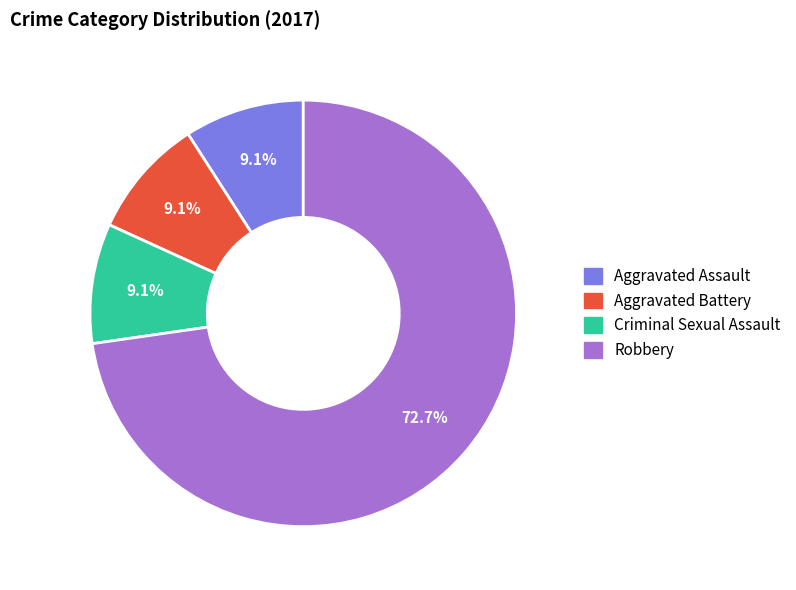

Is there a majority slice in this chart?

Yes